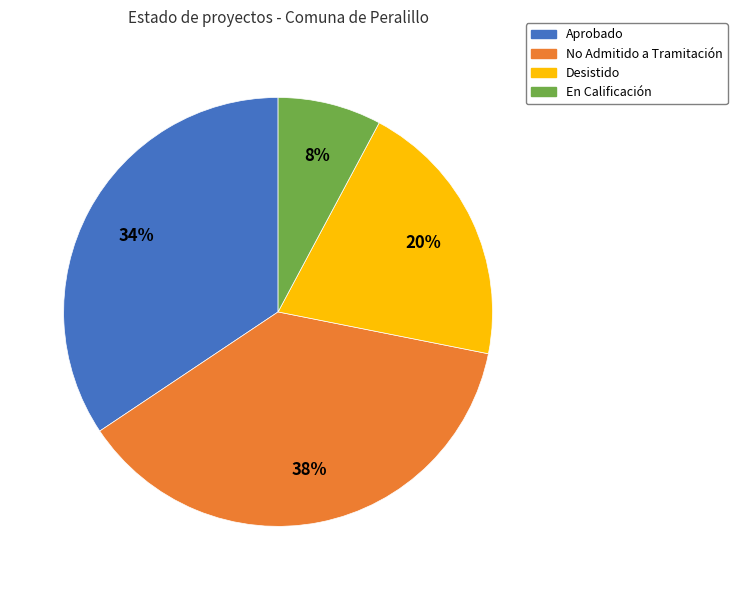

Does any single category account for the majority?

No